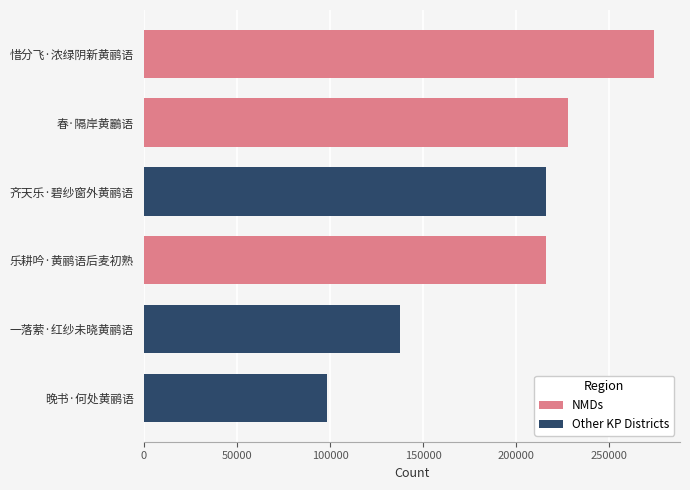

What are all the series names shown in the legend?

NMDs, Other KP Districts